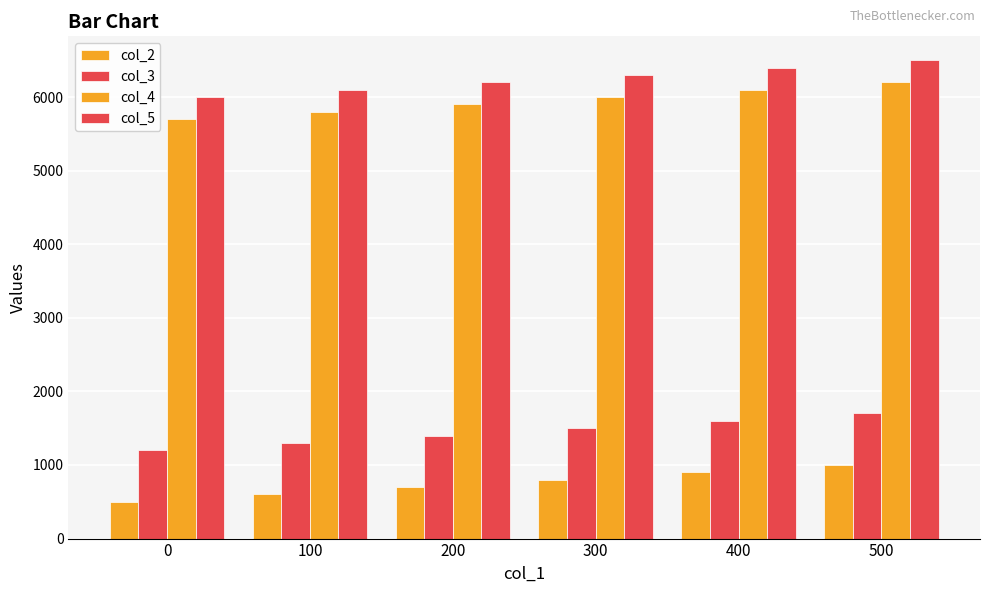

How many groups of bars are there?

6